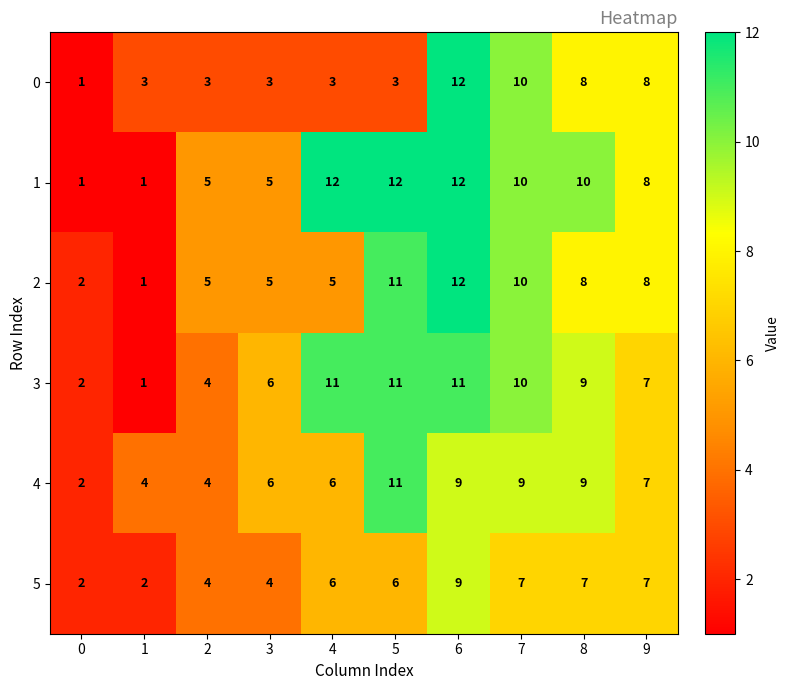

At how many categories does at least one series exceed 9?

5